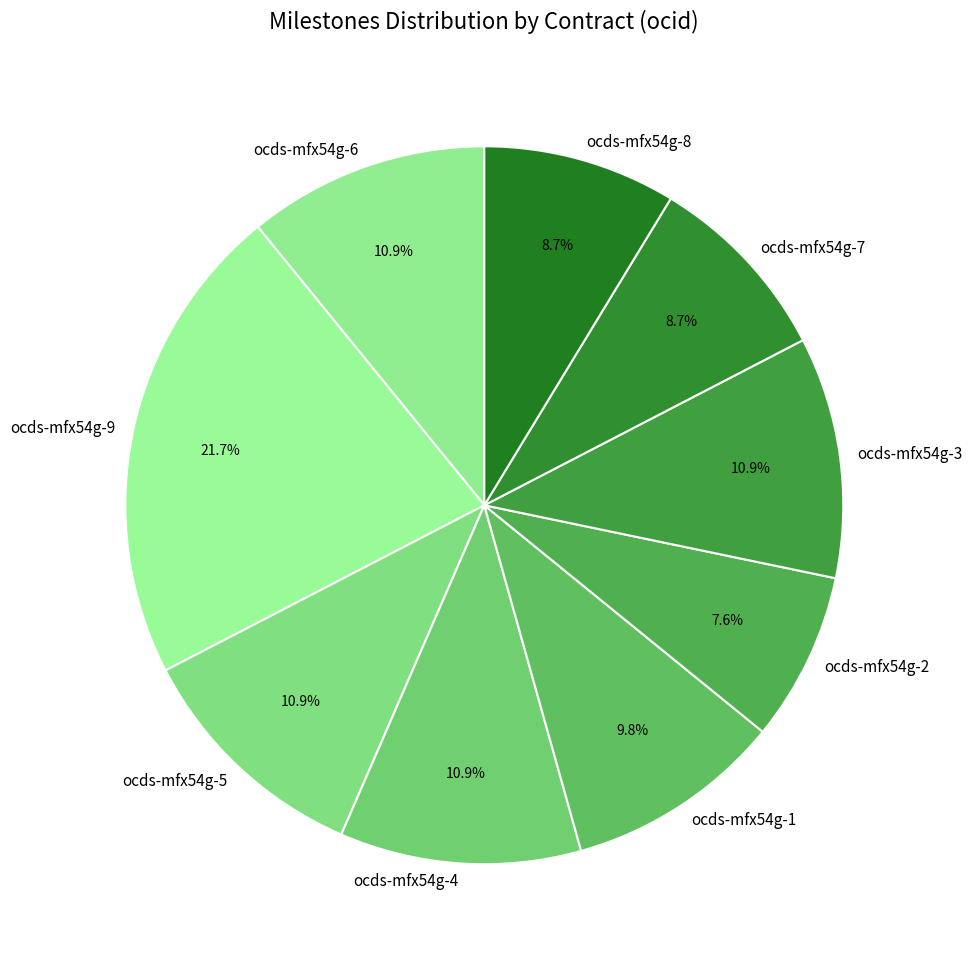

Is there a majority slice in this chart?

No